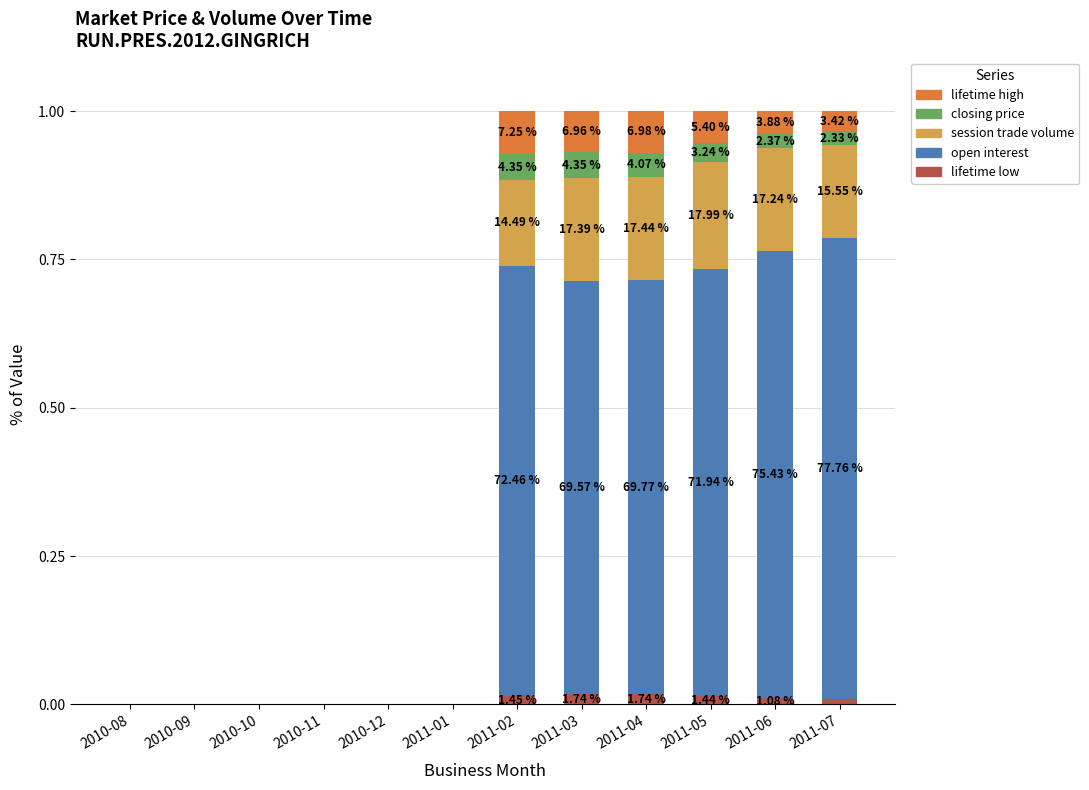

How many distinct data groups are displayed?

5